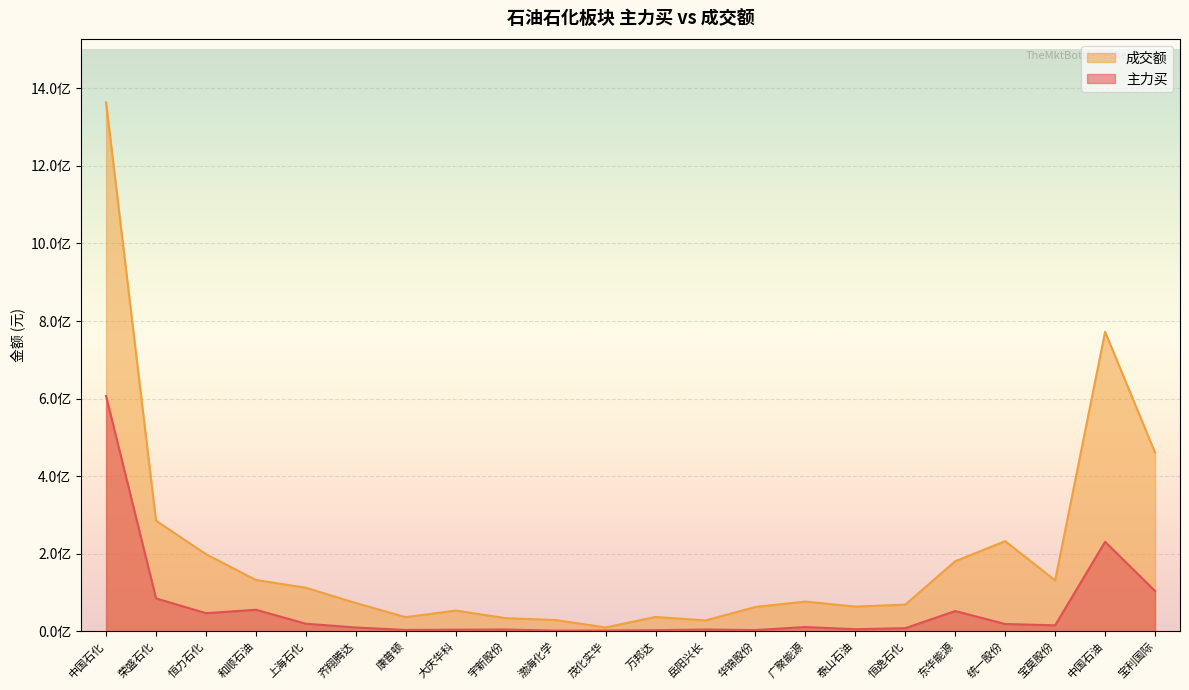

What is the total value across all series at 万邦达?

39479563